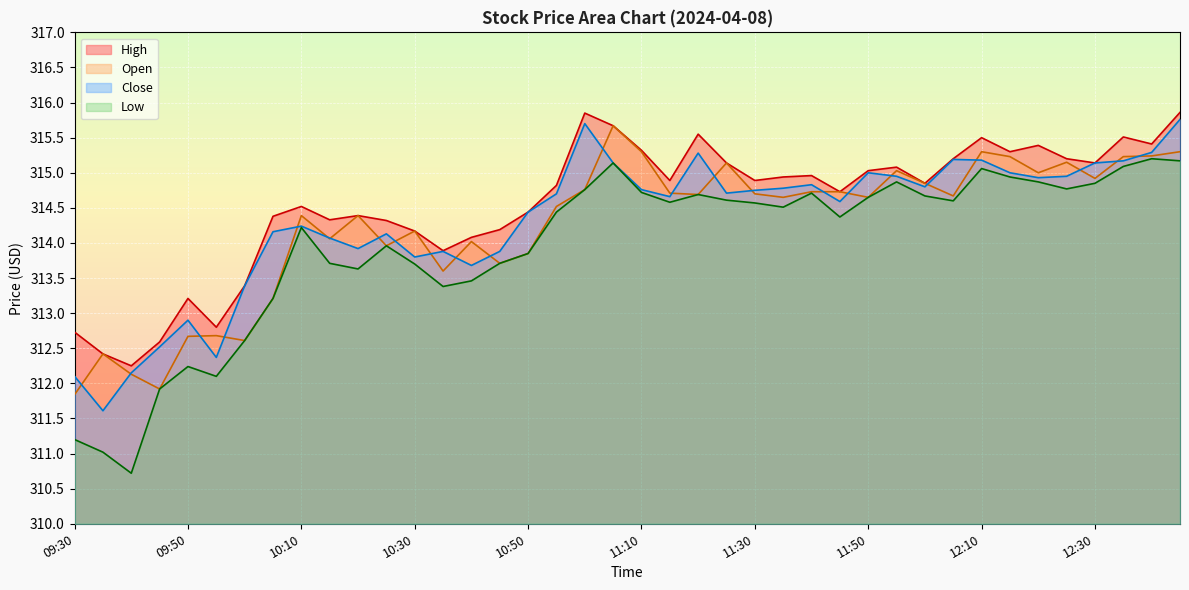

True or false: High and Low intersect in this chart.

False